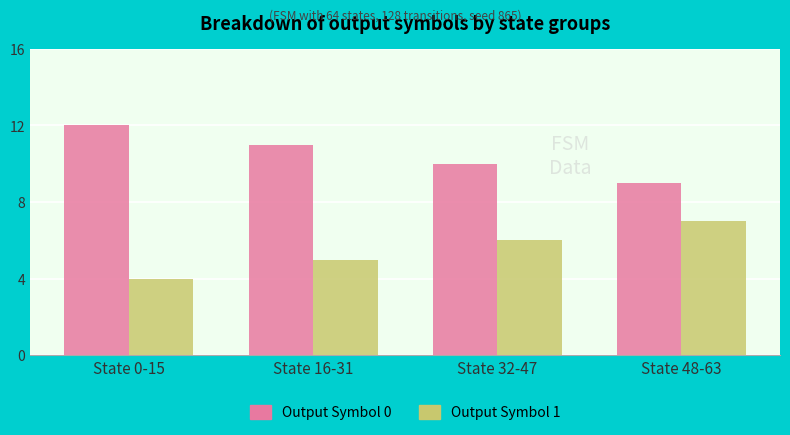

Which category has the highest value in the Output Symbol 0 series?

State 0-15